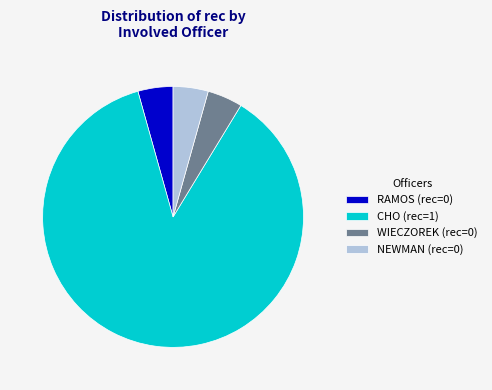

Do RAMOS (rec=0) and WIECZOREK (rec=0) together represent more than half of the pie?

No